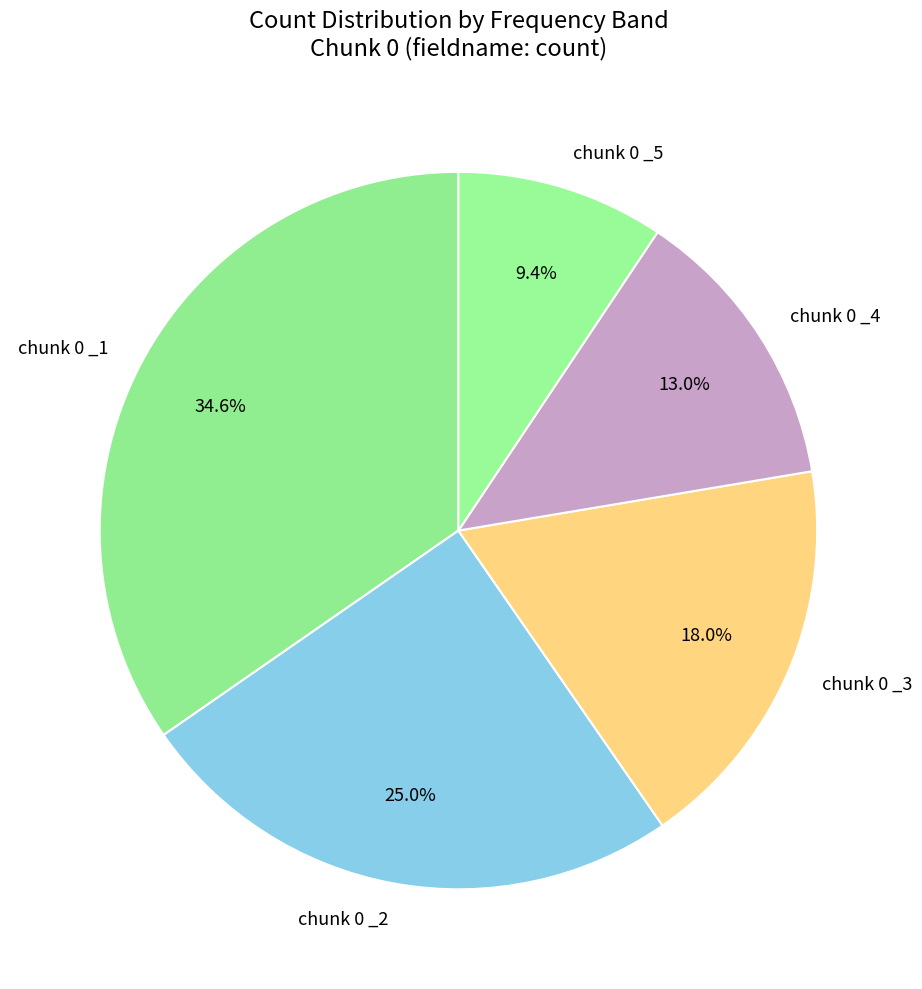

To the nearest percent, what is the difference between the chunk 0 _4 and chunk 0 _1 slice percentages?

22%